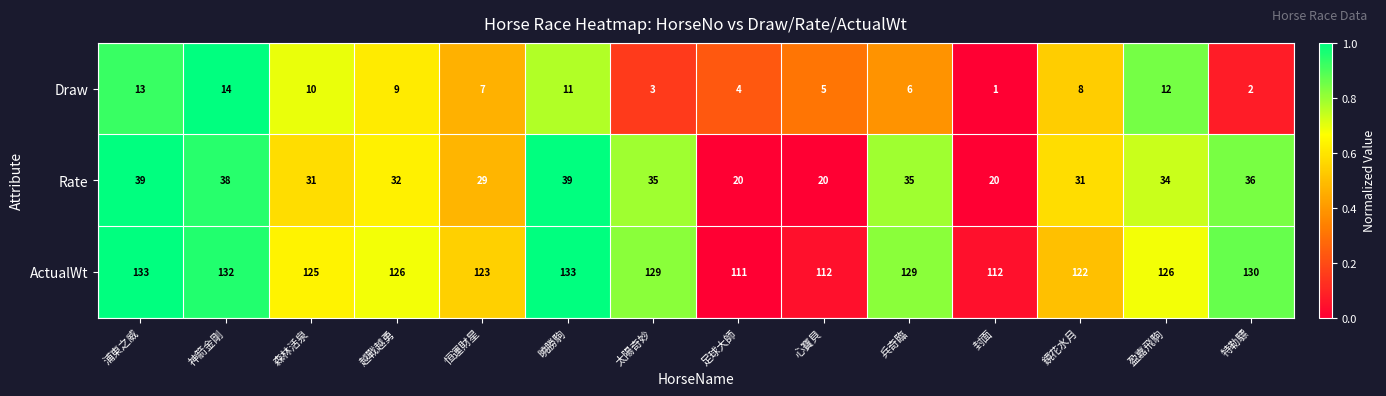

Which series has the widest spread of values?

ActualWt